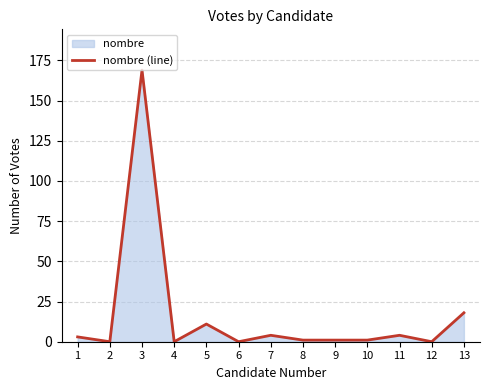

What is the greatest value displayed?

169